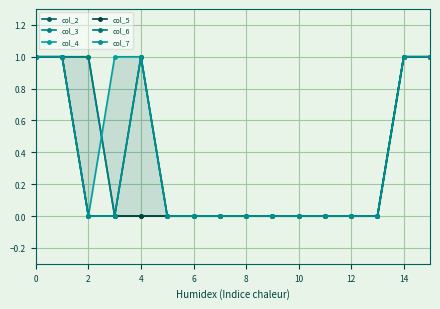

Which series has the widest spread of values?

col_2